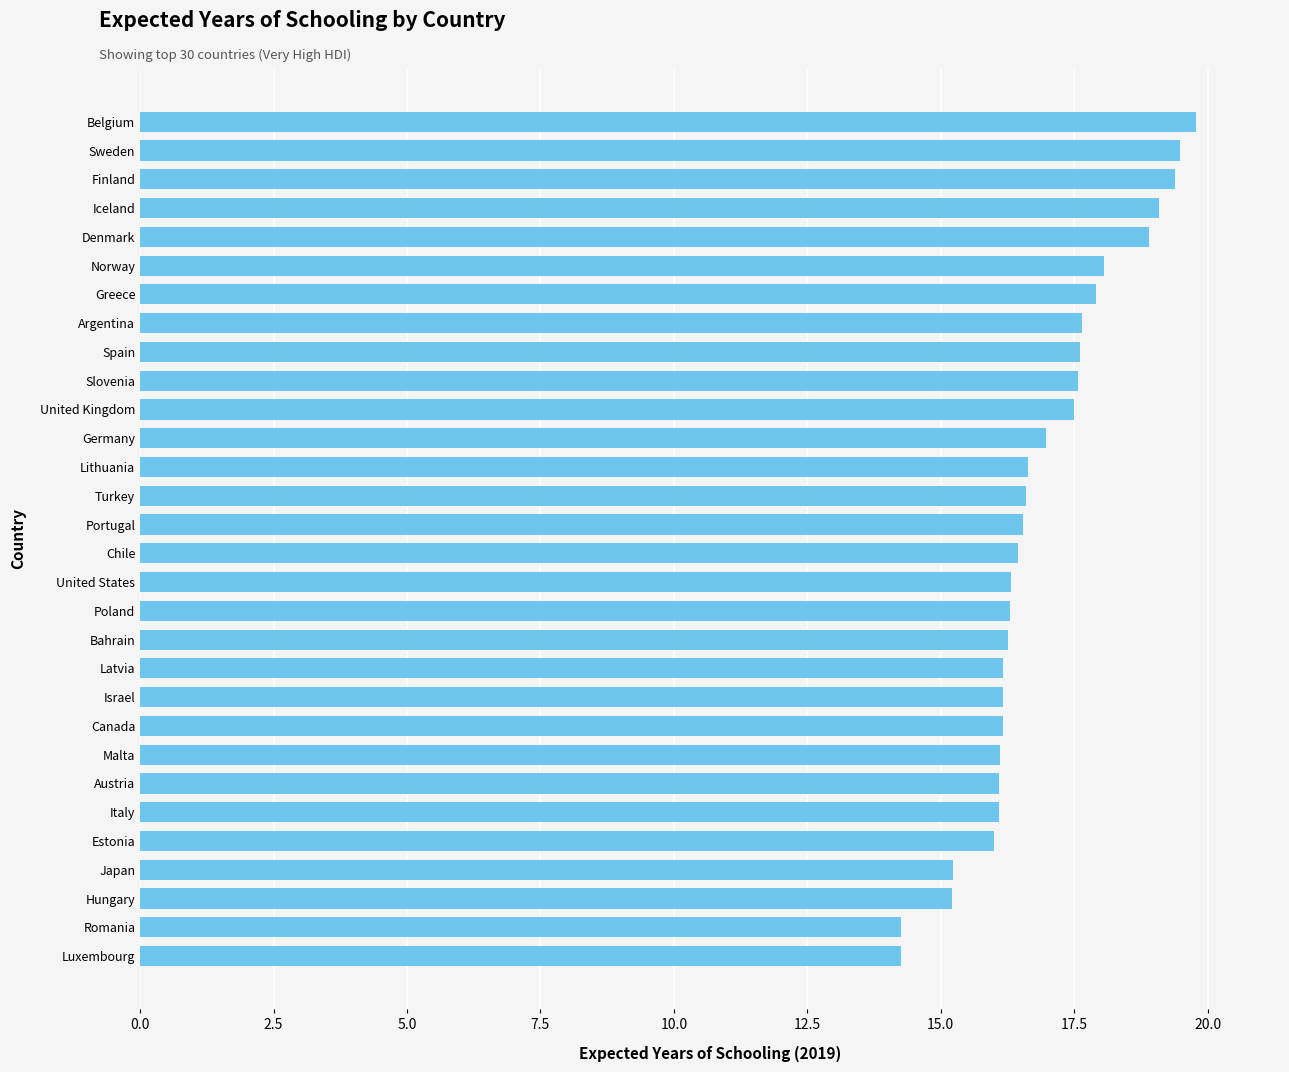

What is the greatest value displayed?

19.8